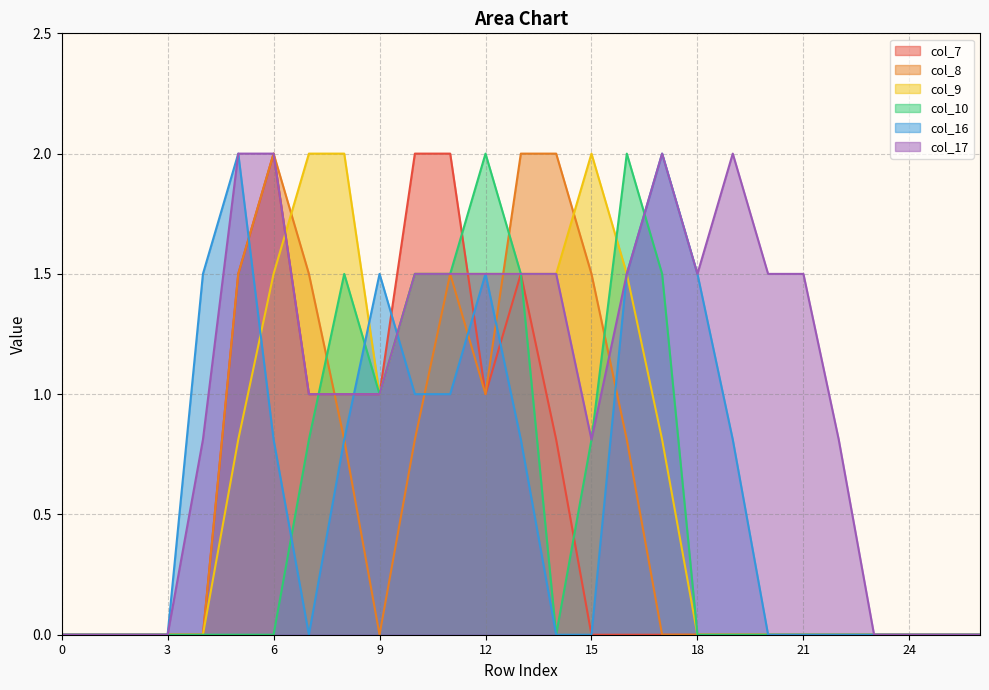

What is the total value across all series at 18?

3.0